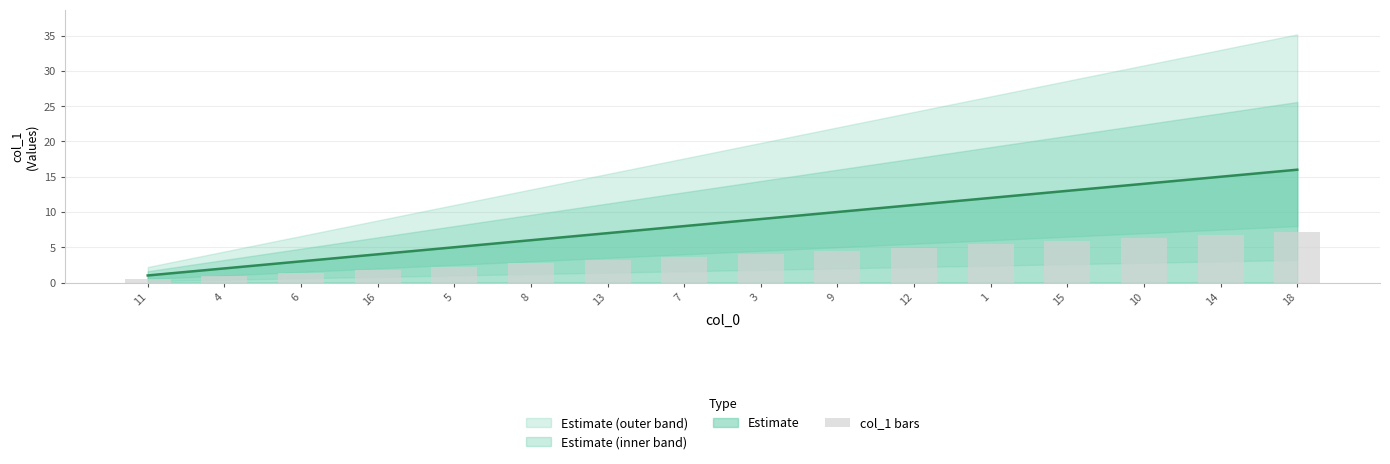

What is the greatest value displayed?

7.2